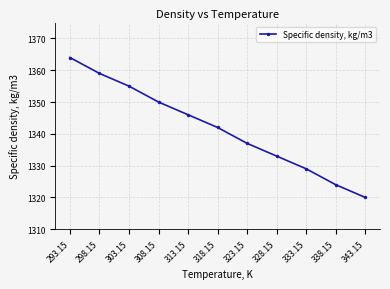

What is the change in value from 313.15 to 318.15?

-4